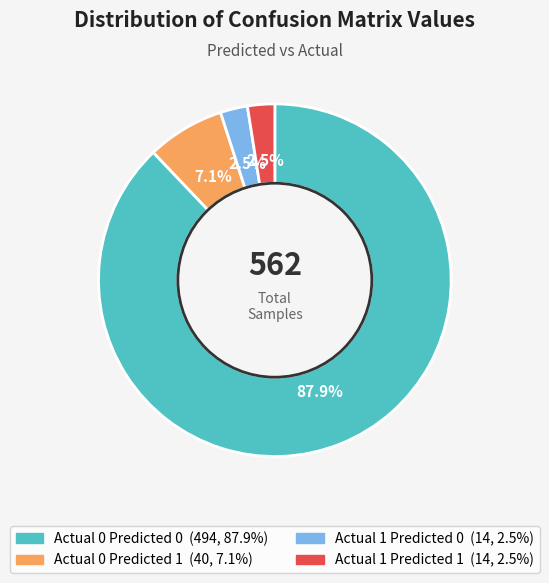

Is there a majority slice in this chart?

Yes